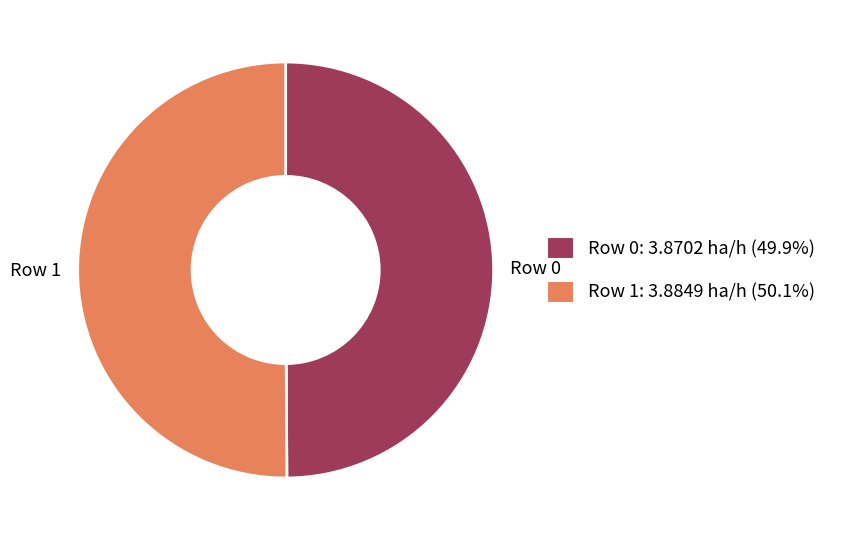

Approximately how many times larger is the value at Row 0 compared to Row 1?

1.0